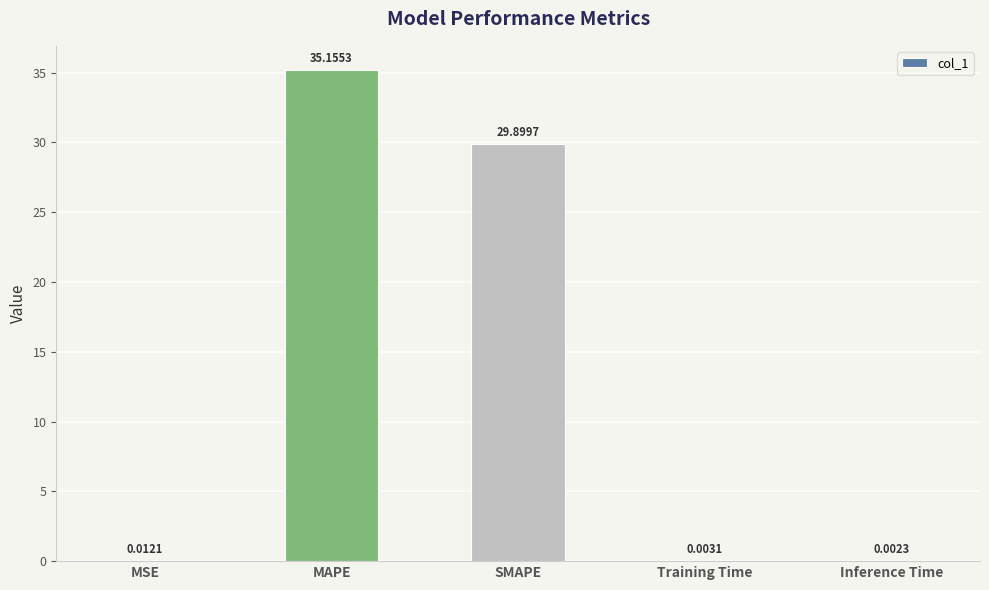

Which has a higher value, Inference Time or MSE?

MSE